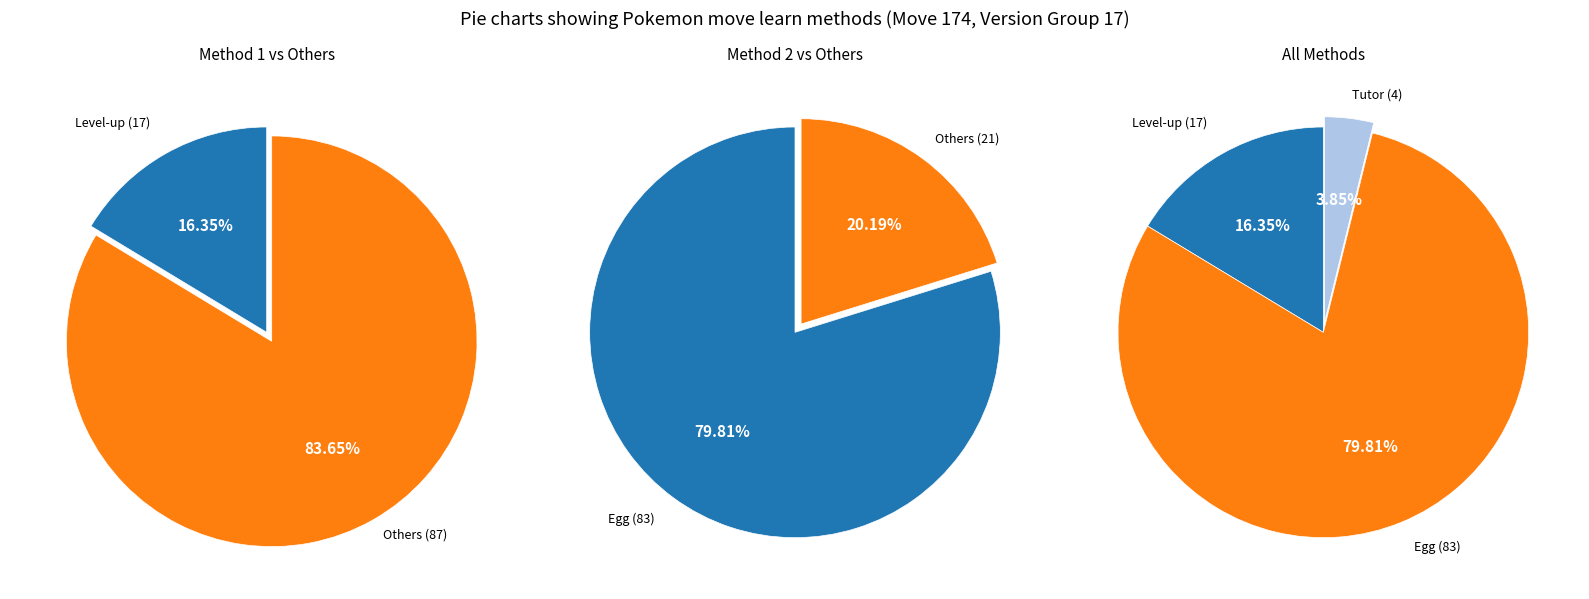

To the nearest percent, what is the average slice percentage?

33%